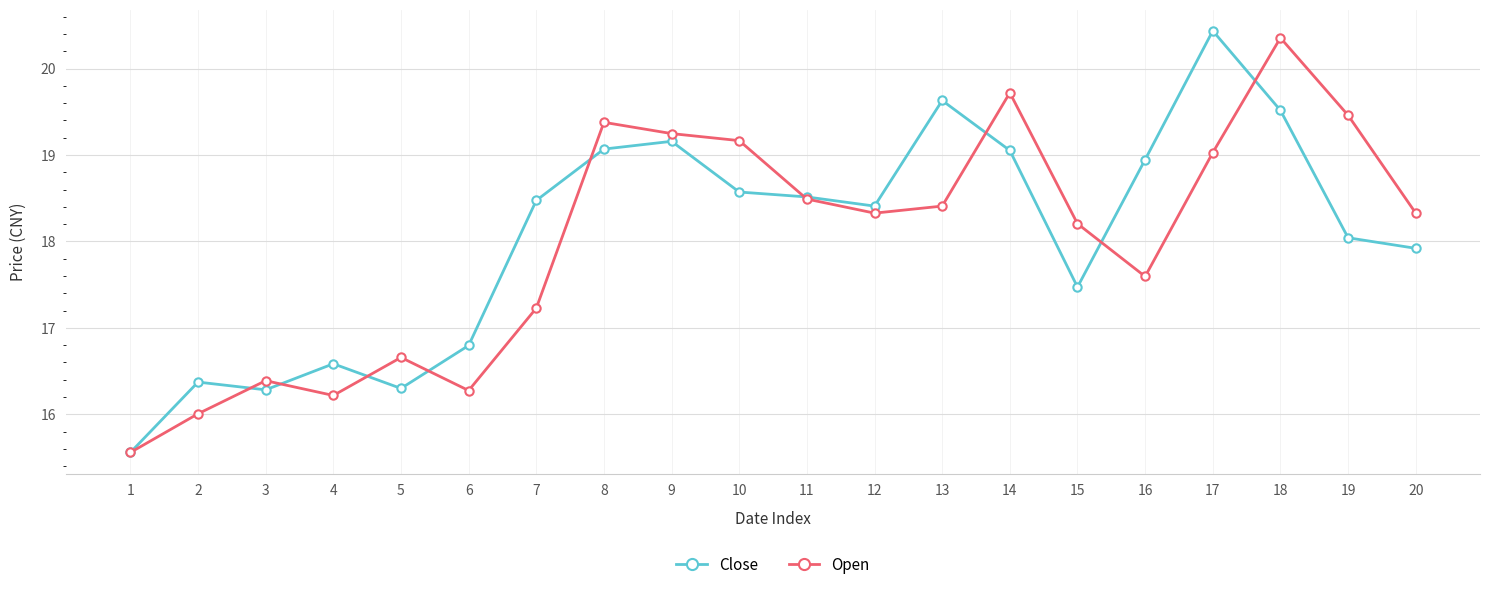

How many lines are shown in the chart?

2